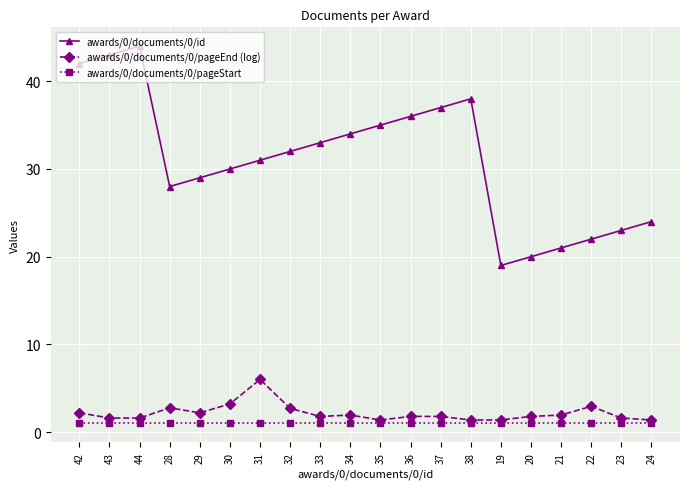

Is the value of awards/0/documents/0/pageStart at 32 greater than the value of awards/0/documents/0/id at 43?

No